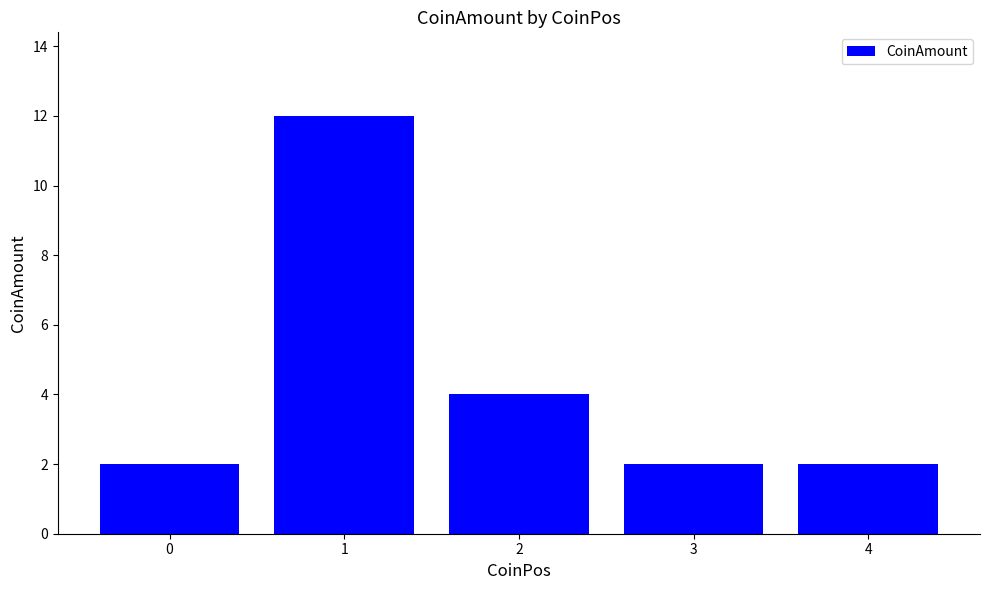

What is the sum of all values?

22